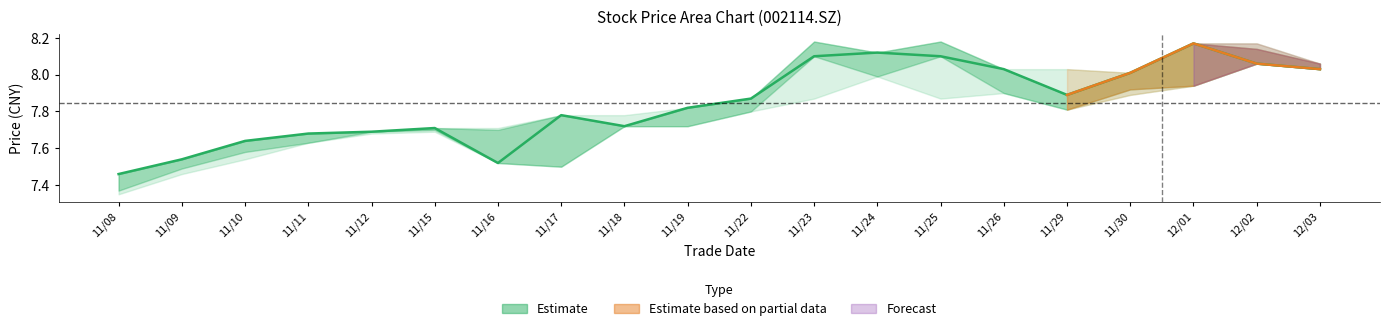

How many interior local peaks (higher than both neighbors) does the data have?

4